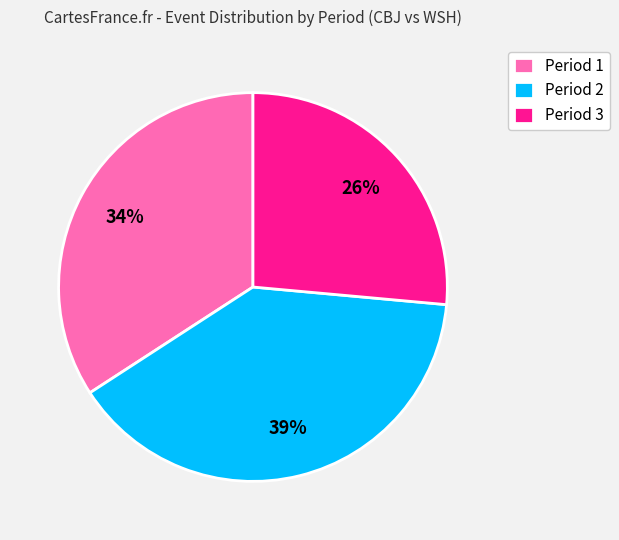

To the nearest percent, what is the difference between the Period 2 and Period 3 slice percentages?

13%